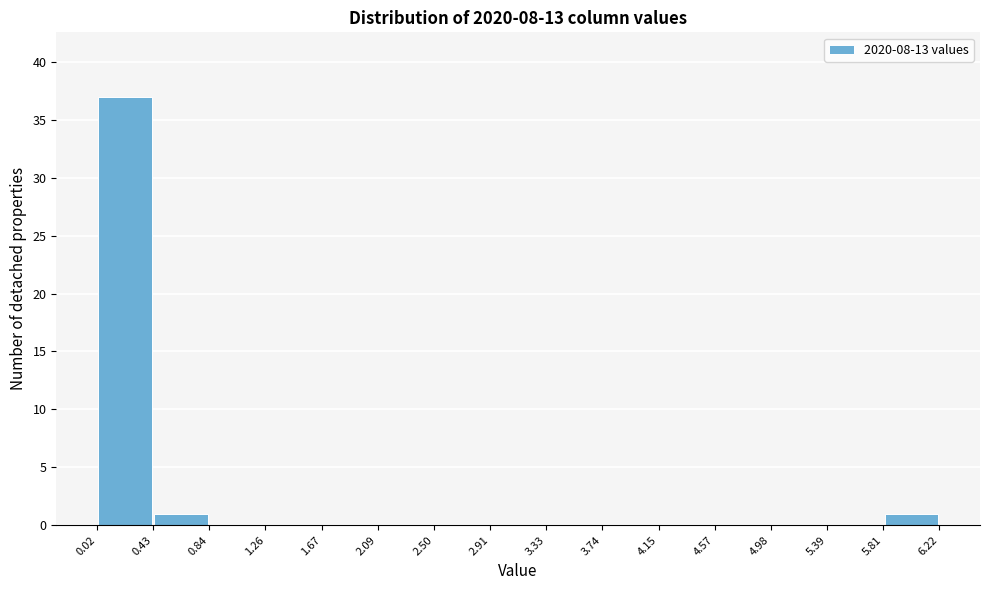

Reading left to right, transcribe this chart: for each bar, give the range it covers on the x-axis and its height. The values are not printed on the chart, so give them approximately, as read against the axis.

0.02 to 0.43: 37
0.43 to 0.84: 1
0.84 to 1.26: 0
1.26 to 1.67: 0
1.67 to 2.09: 0
2.09 to 2.50: 0
2.50 to 2.91: 0
2.91 to 3.33: 0
3.33 to 3.74: 0
3.74 to 4.15: 0
4.15 to 4.57: 0
4.57 to 4.98: 0
4.98 to 5.39: 0
5.39 to 5.81: 0
5.81 to 6.22: 1